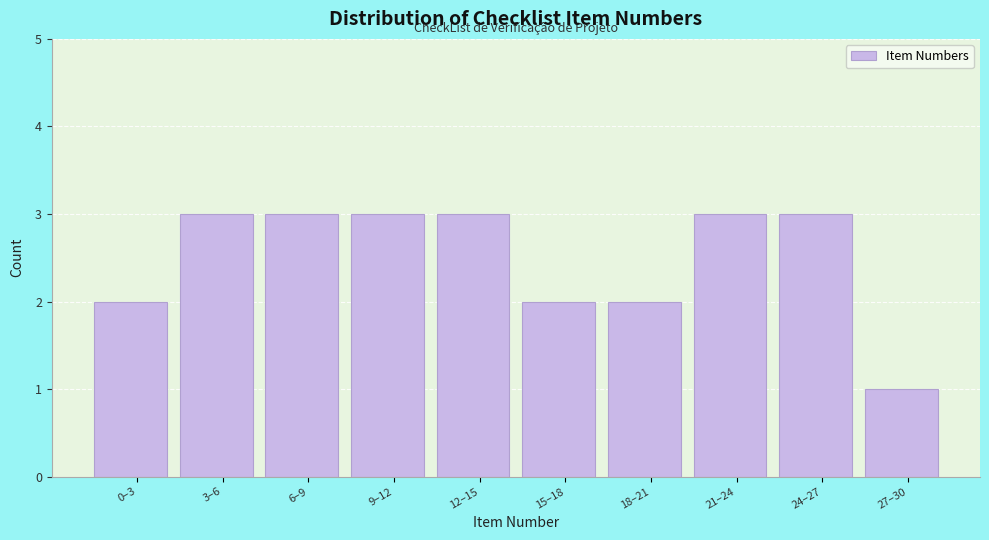

Reading right to left, transcribe all the data shown in this chart.

27–30=1	24–27=3	21–24=3	18–21=2	15–18=2	12–15=3	9–12=3	6–9=3	3–6=3	0–3=2